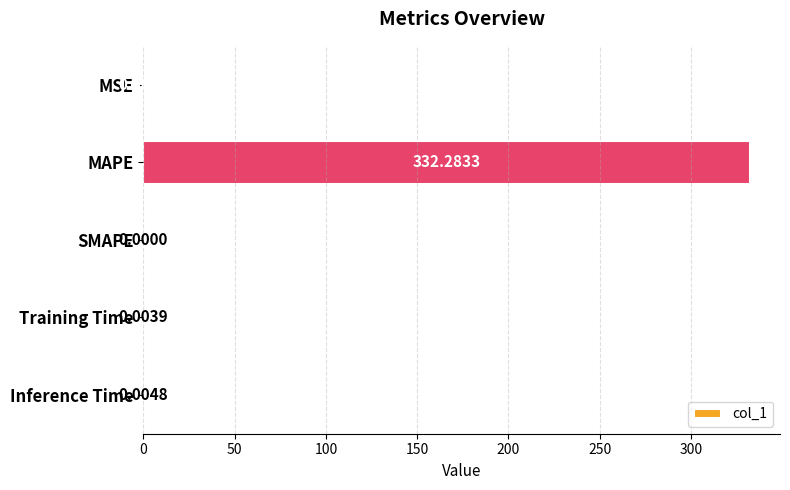

What is the sum of all values?

332.4